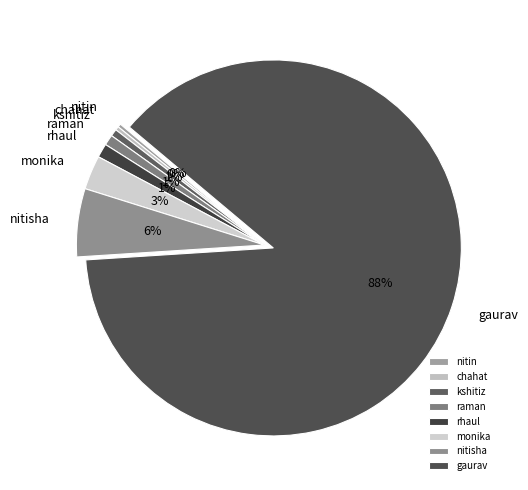

Which slice represents more than half of the pie?

gaurav